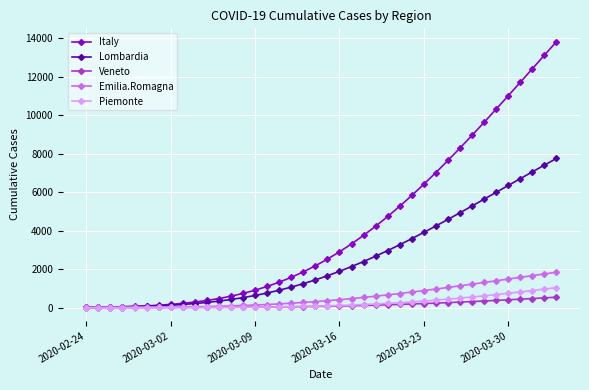

Which series has the largest range (max minus min)?

Italy